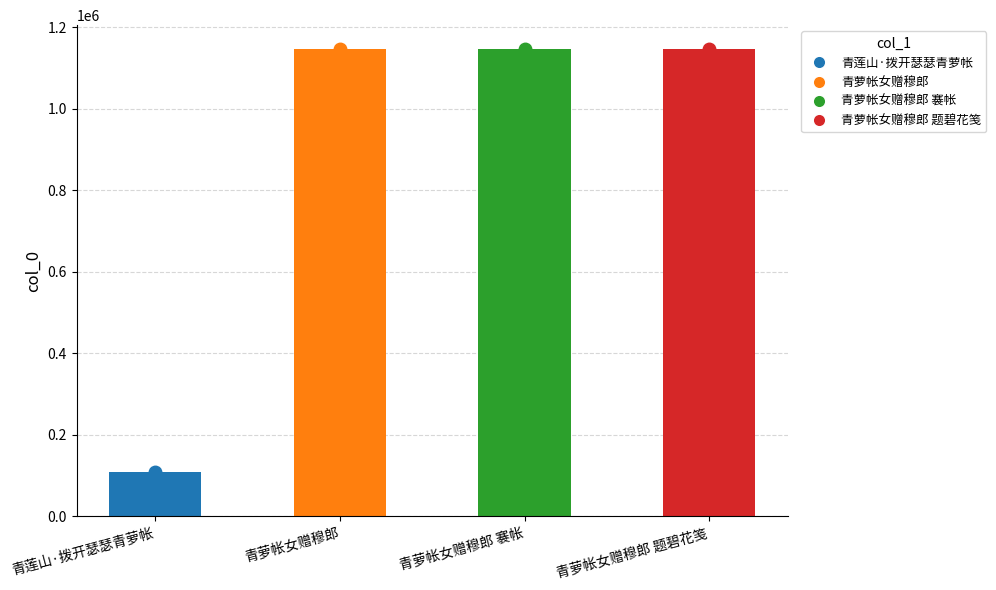

Does the chart contain any negative values?

No